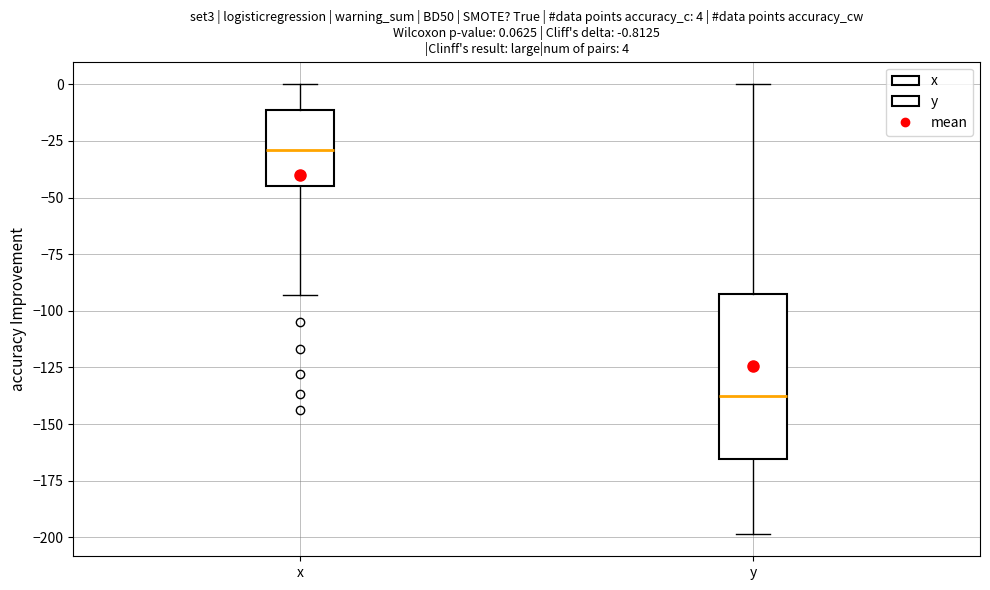

Which box's median line is the lowest?

y